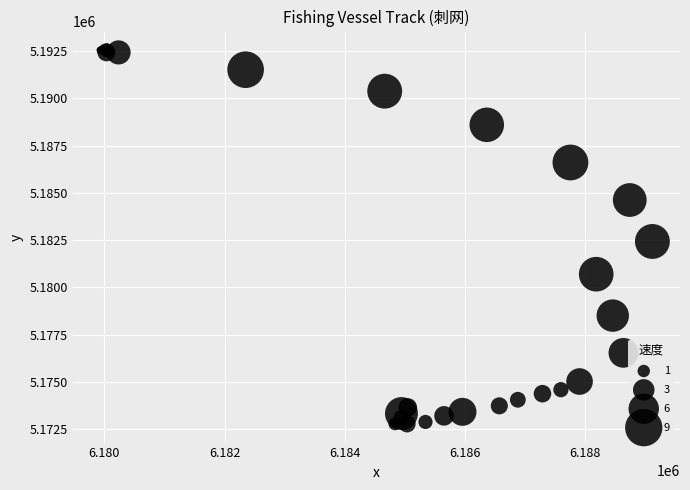

What Y value in the scatter plot is closest to 5182661?

5182429.2